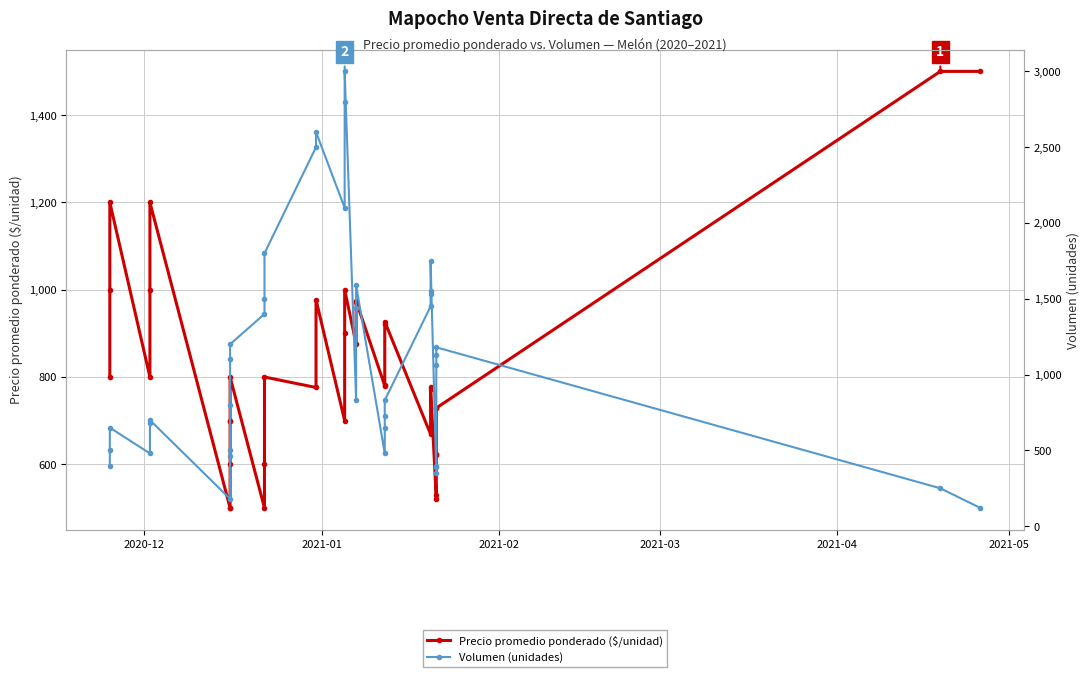

Is this an area chart (filled region under the line)?

No